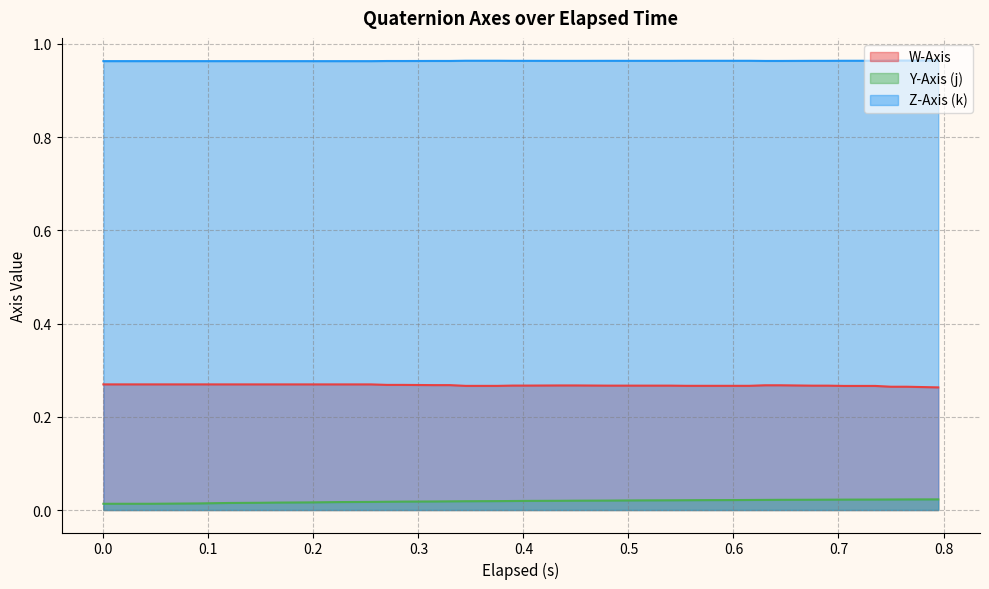

True or false: Y-Axis (j) and W-Axis cross at least once.

False